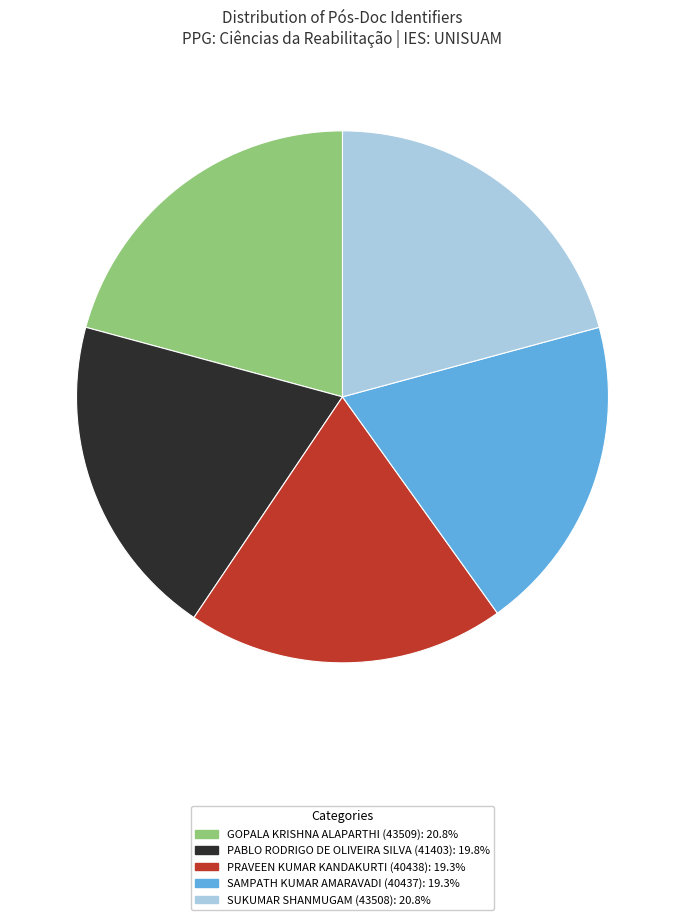

Is there any slice that represents more than half of the pie?

No